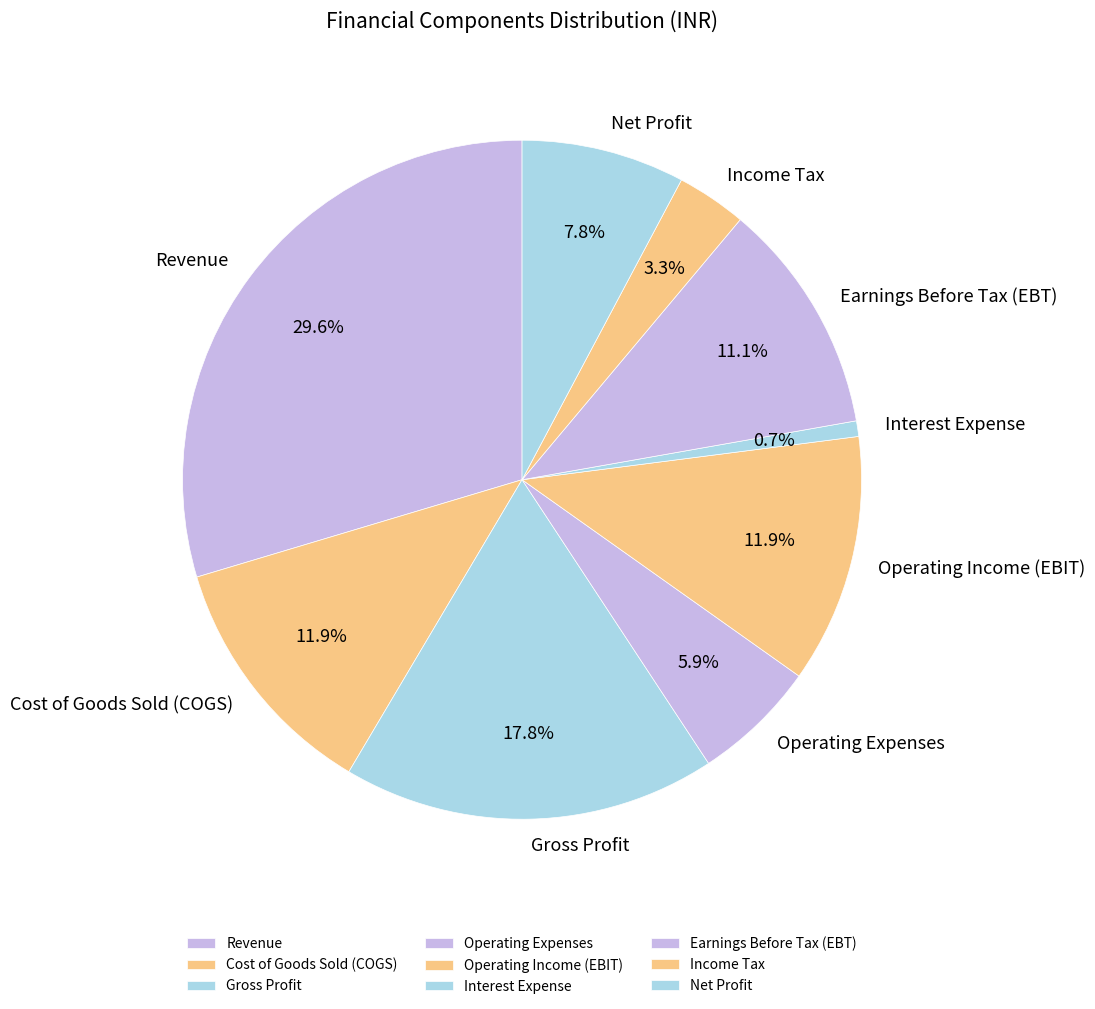

The Operating Expenses slice represents 6% of the pie. True or false?

True